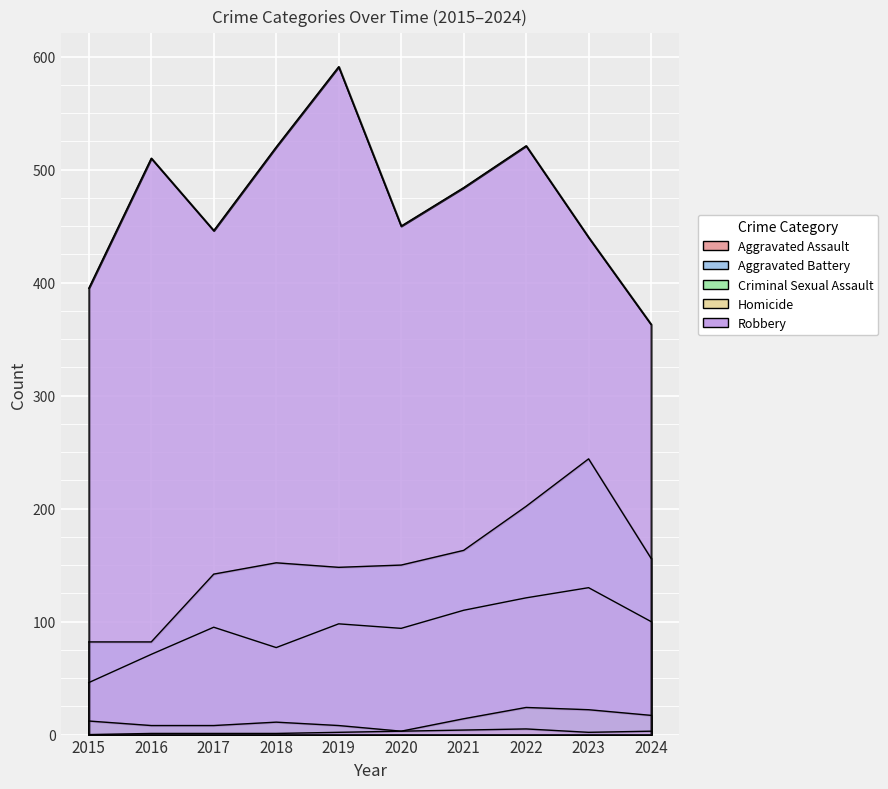

True or false: Criminal Sexual Assault and Aggravated Assault cross at least once.

False